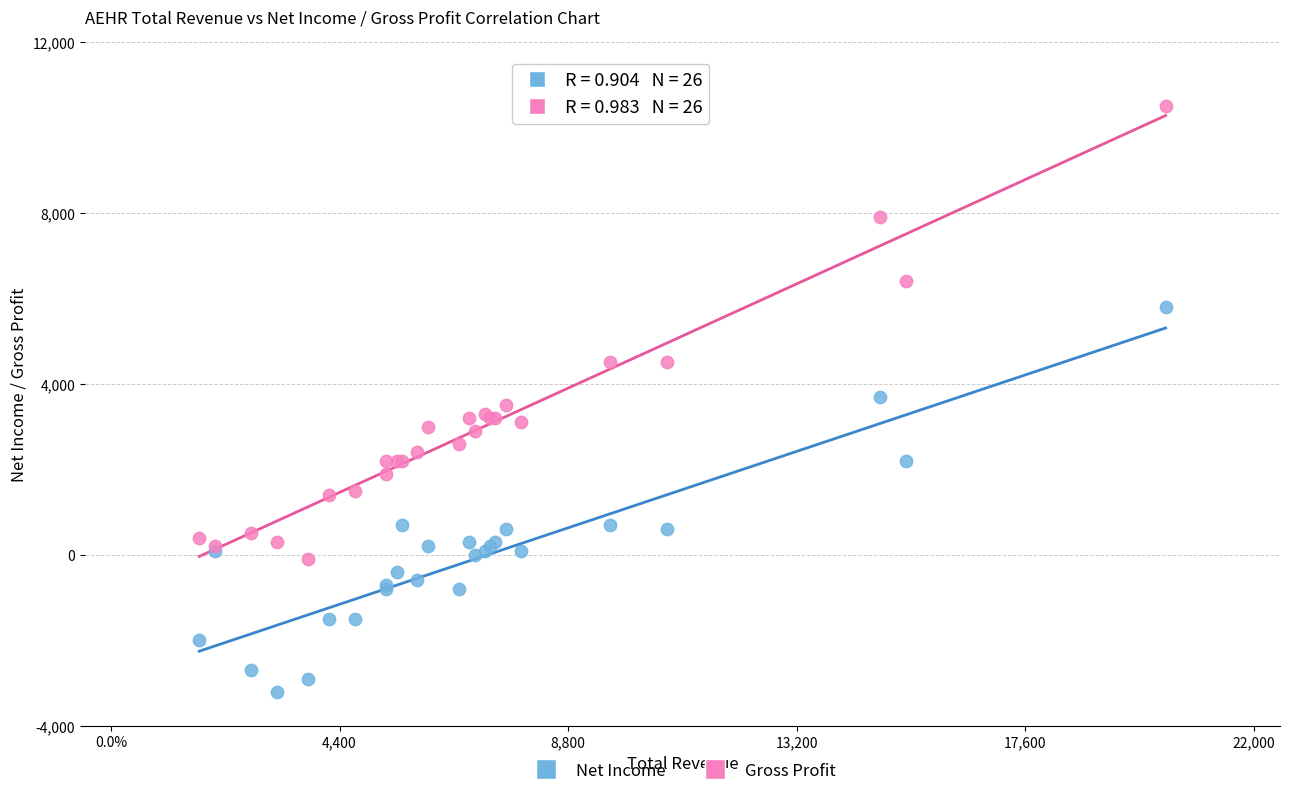

Which series has the largest Y range (max minus min)?

Gross Profit